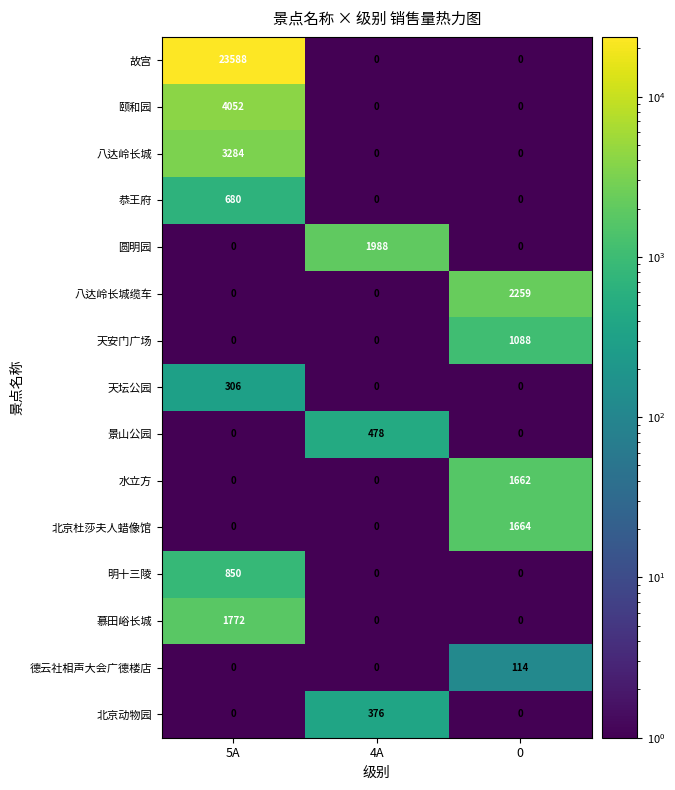

List the series in order of their peak value, lowest first.

德云社相声大会广德楼店, 天坛公园, 北京动物园, 景山公园, 恭王府, 明十三陵, 天安门广场, 水立方, 北京杜莎夫人蜡像馆, 慕田峪长城, 圆明园, 八达岭长城缆车, 八达岭长城, 颐和园, 故宫